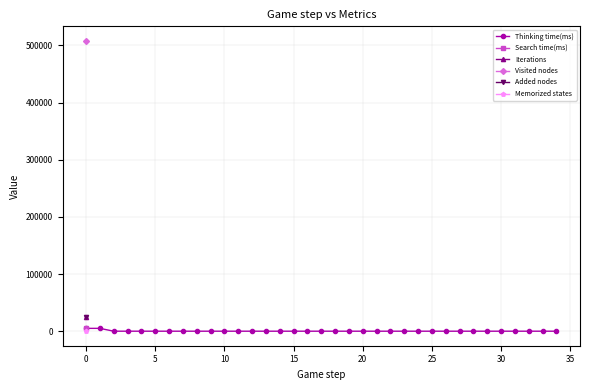

Does the chart display data point markers on the line(s)?

Yes